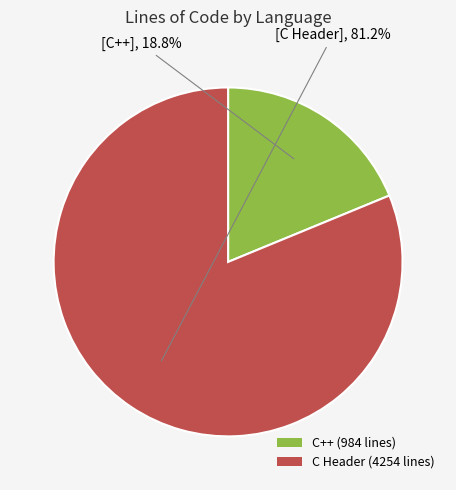

Is the sum of C Header and C++ greater than half?

Yes